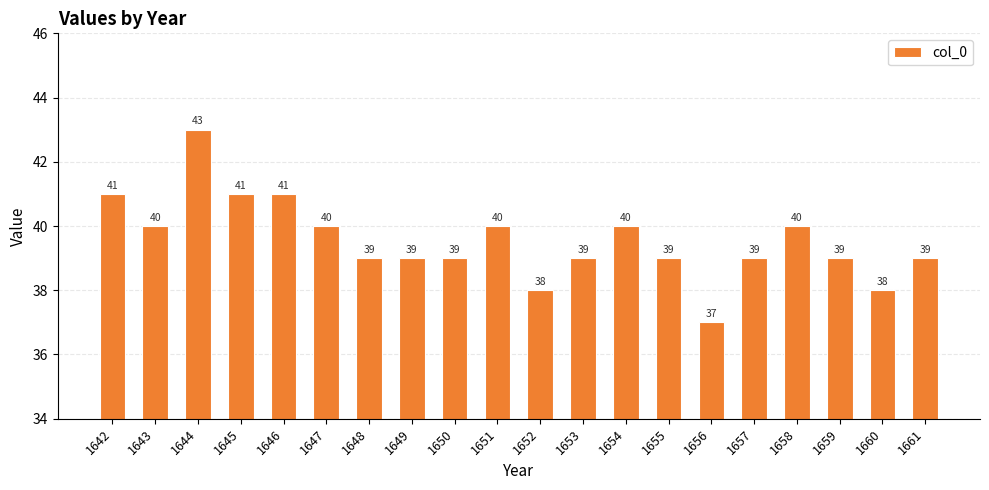

At which category does the chart reach its peak across all series?

1644